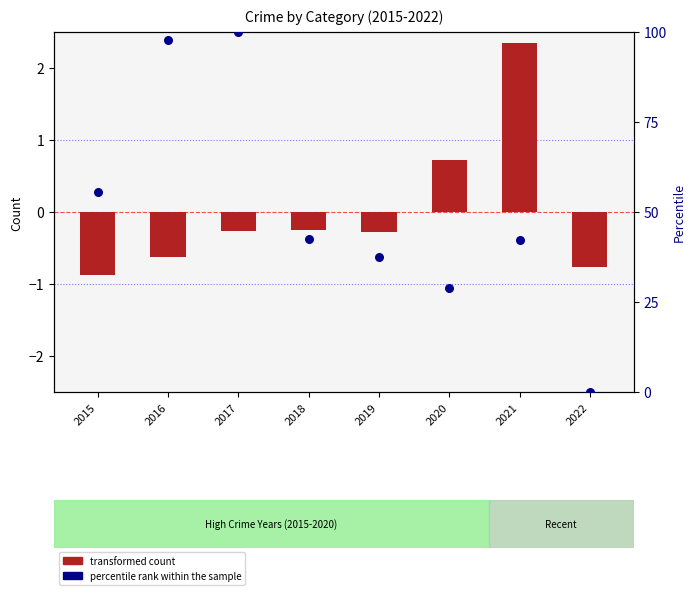

Which series has the largest total across all categories?

percentile rank within the sample